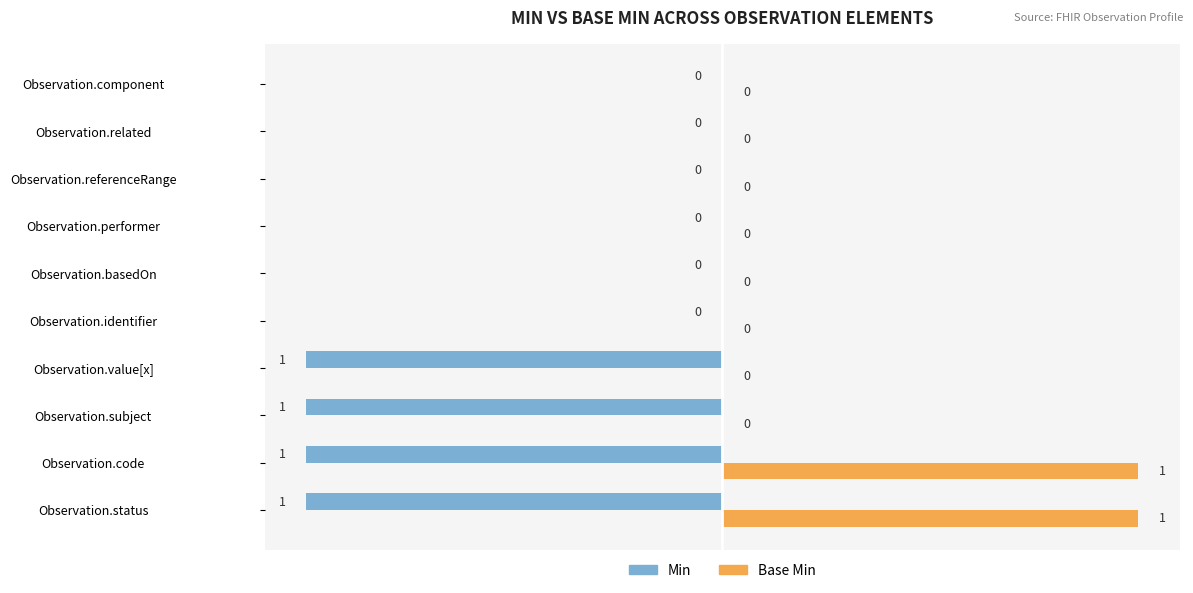

Which series has the largest total across all categories?

Base Min